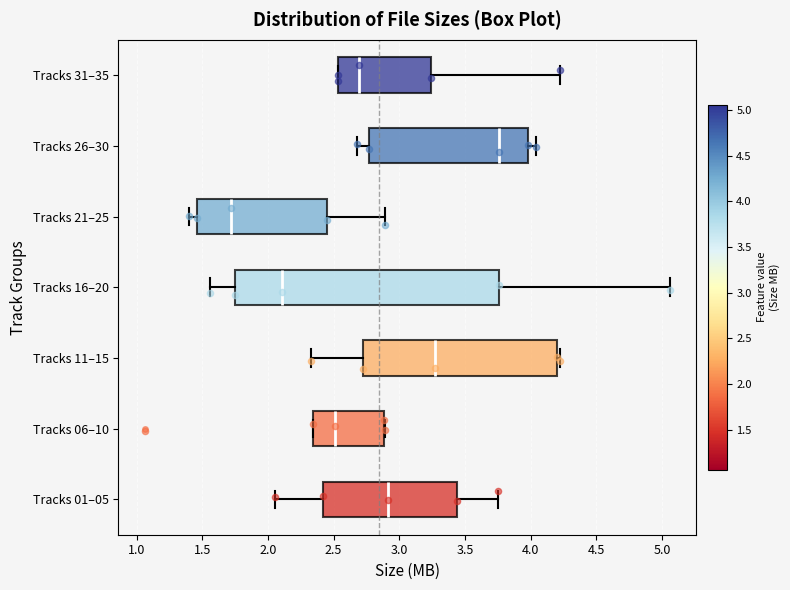

Where is the left edge of the box for Tracks 21–25 on the x-axis? The values are not printed on the chart, so give them approximately, as read against the axis.

1.45